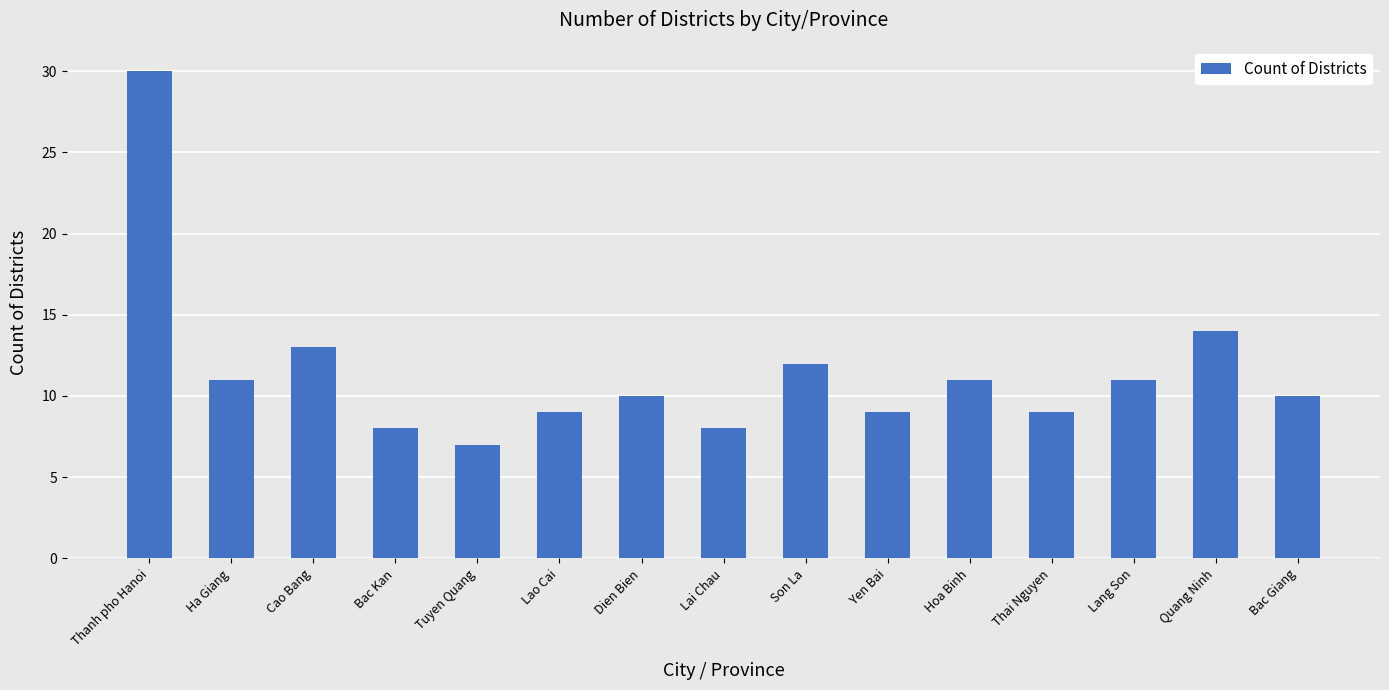

Reading left to right, list all the values displayed in this chart.

Thanh pho Hanoi=30	Ha Giang=11	Cao Bang=13	Bac Kan=8	Tuyen Quang=7	Lao Cai=9	Dien Bien=10	Lai Chau=8	Son La=12	Yen Bai=9	Hoa Binh=11	Thai Nguyen=9	Lang Son=11	Quang Ninh=14	Bac Giang=10